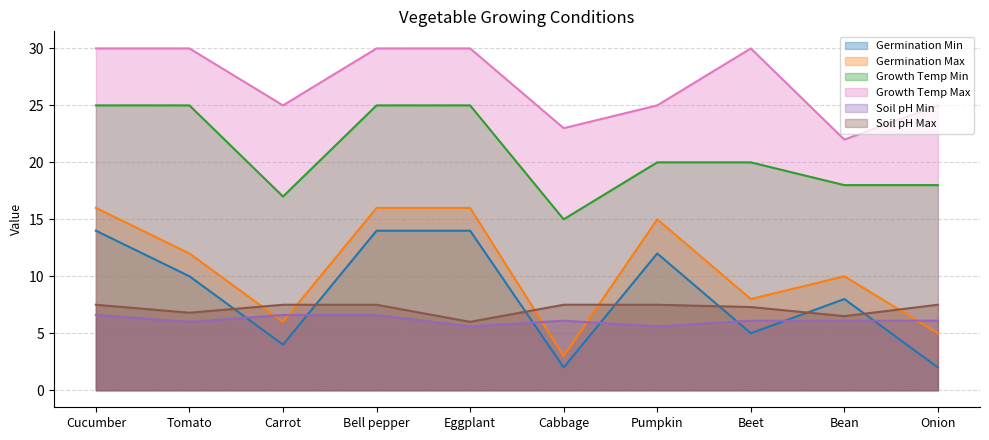

Is it true that Soil pH Max equals 9.9 at Bean?

False